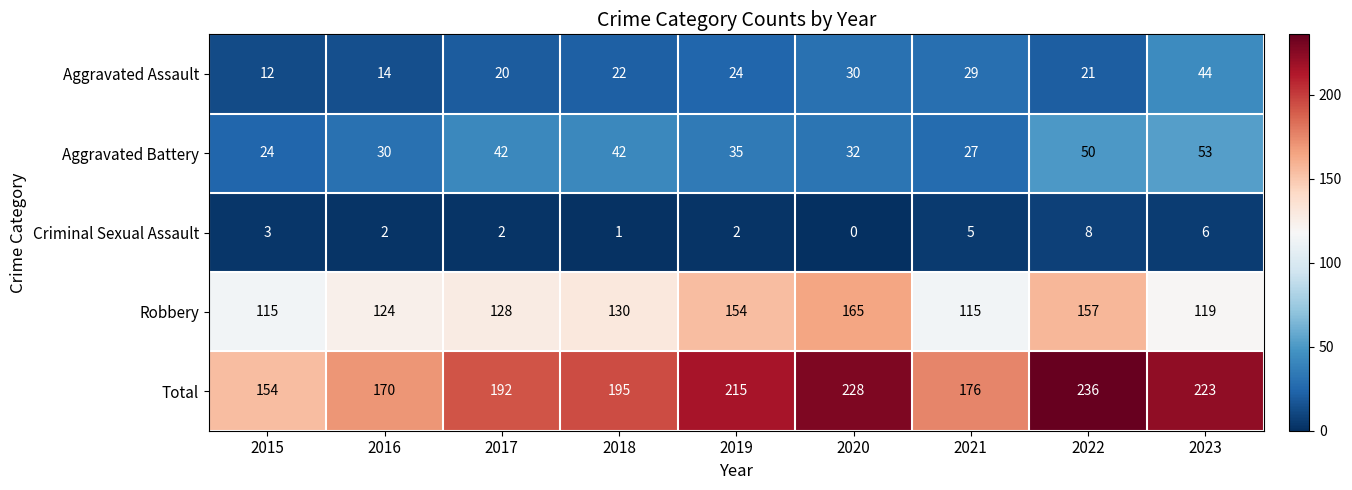

Rank the series by their maximum value, from highest to lowest.

Total, Robbery, Aggravated Battery, Aggravated Assault, Criminal Sexual Assault